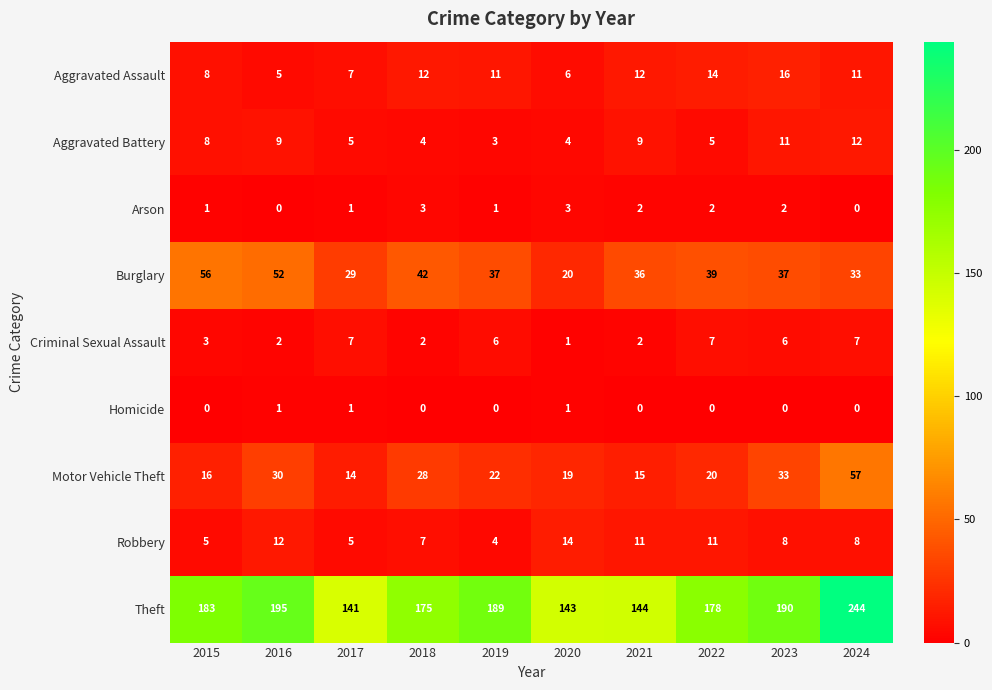

True or false: Aggravated Assault has a value of 16 at 2023.

True